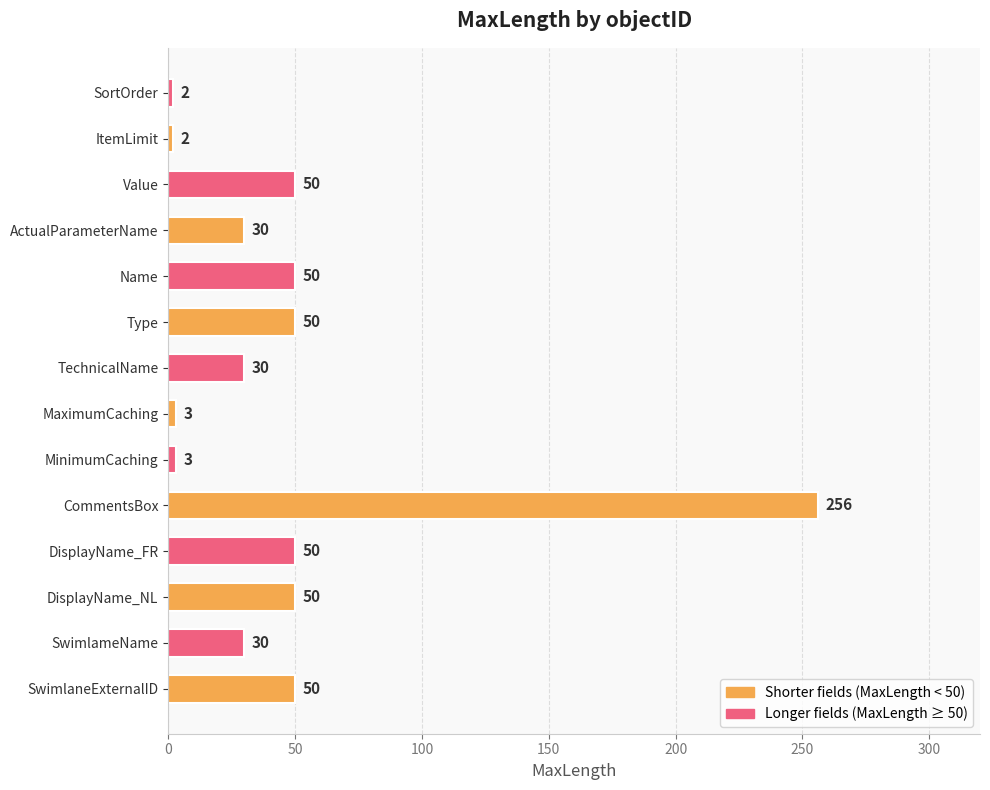

True or false: the data shows 2 at SortOrder.

True